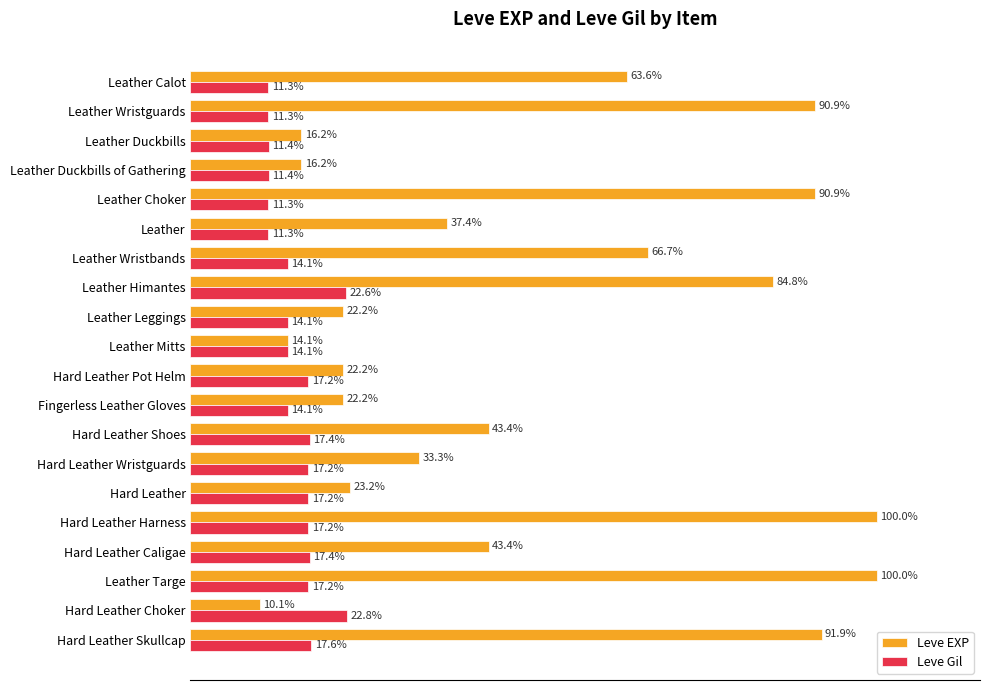

Which series has the largest total across all categories?

Leve EXP